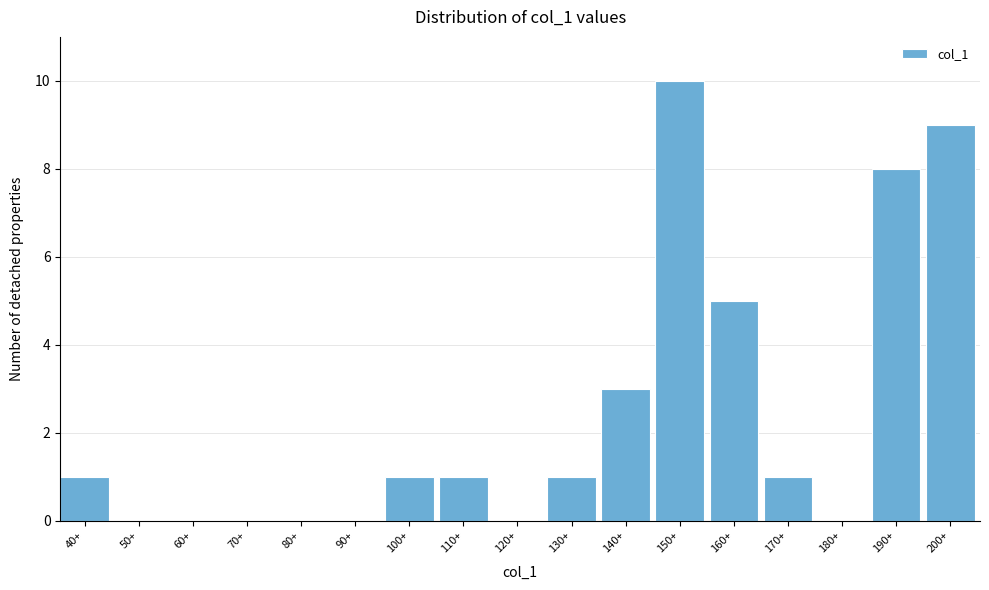

Reading left to right, extract all data points from this chart.

40+=1	50+=0	60+=0	70+=0	80+=0	90+=0	100+=1	110+=1	120+=0	130+=1	140+=3	150+=10	160+=5	170+=1	180+=0	190+=8	200+=9